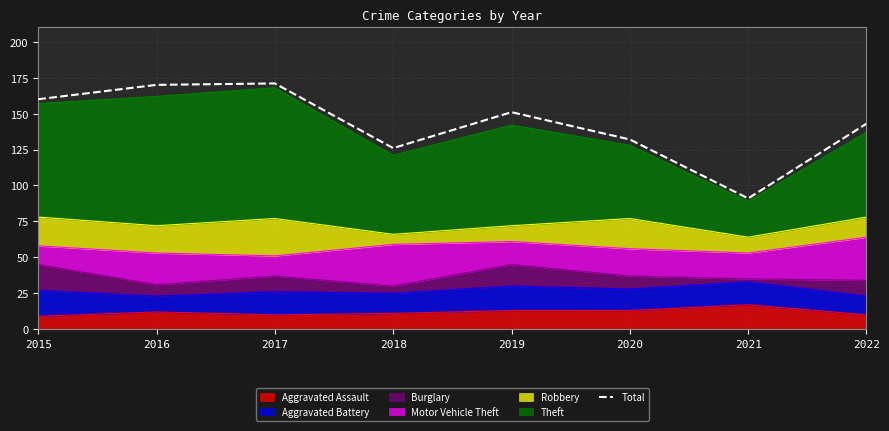

What is the difference between the maximum and second lowest values?

45